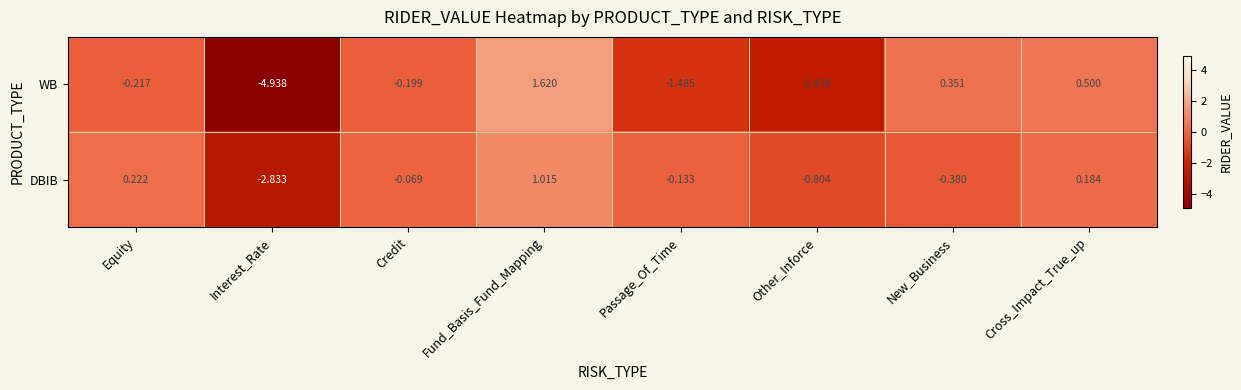

Which category has the highest value in the DBIB series?

Fund_Basis_Fund_Mapping